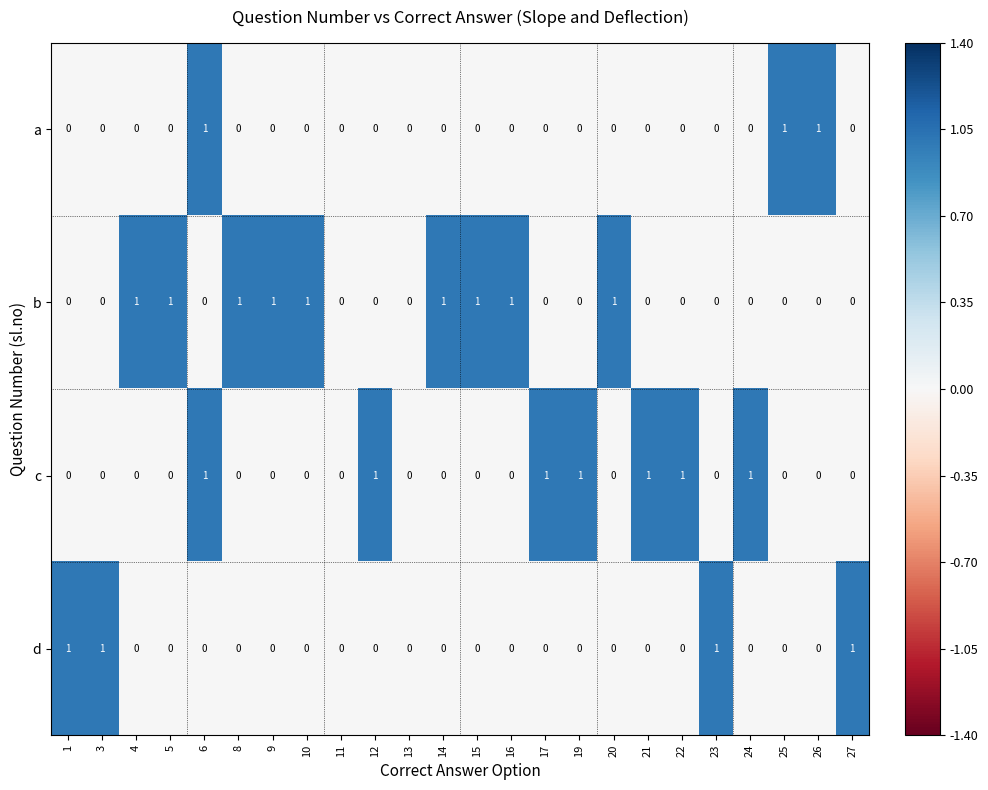

What is the sum of all a values?

3